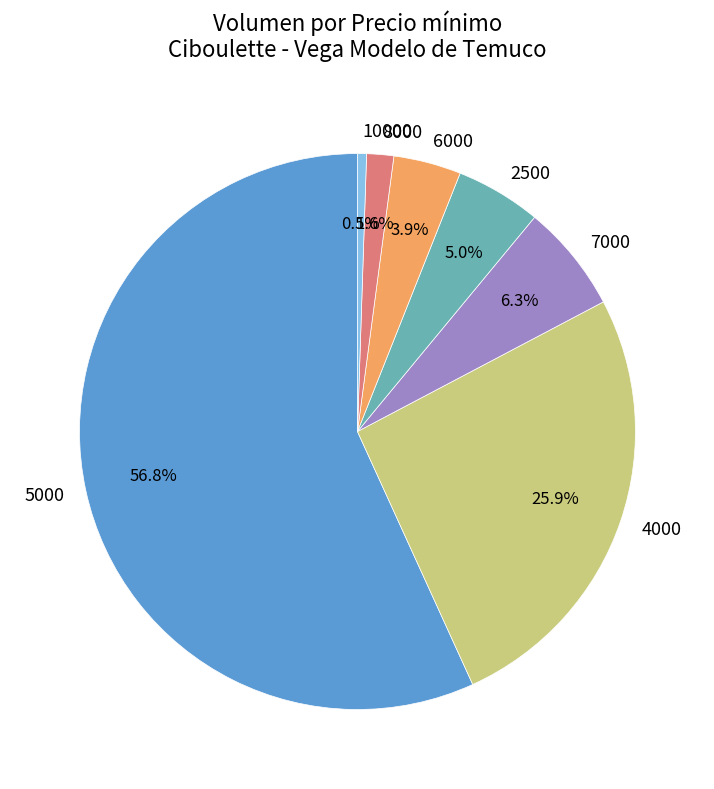

To the nearest percent, what is the difference between the largest and smallest slice percentages?

56%